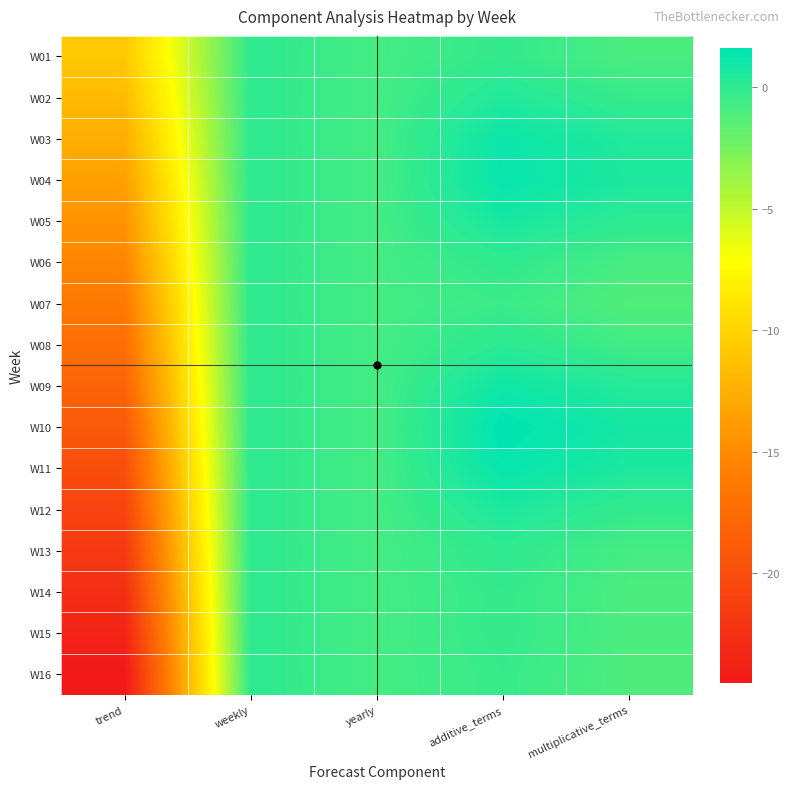

What is the maximum value shown in the chart?

1.6